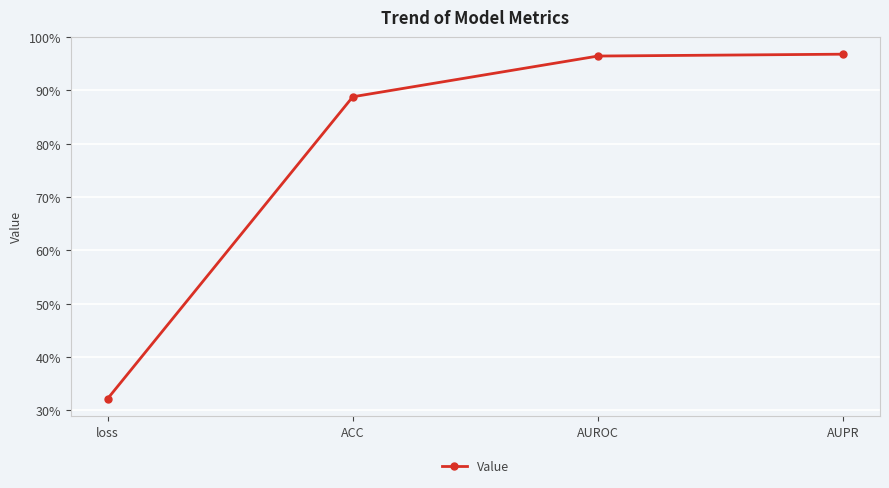

The chart shows a value of 1.3 at AUPR. True or false?

False